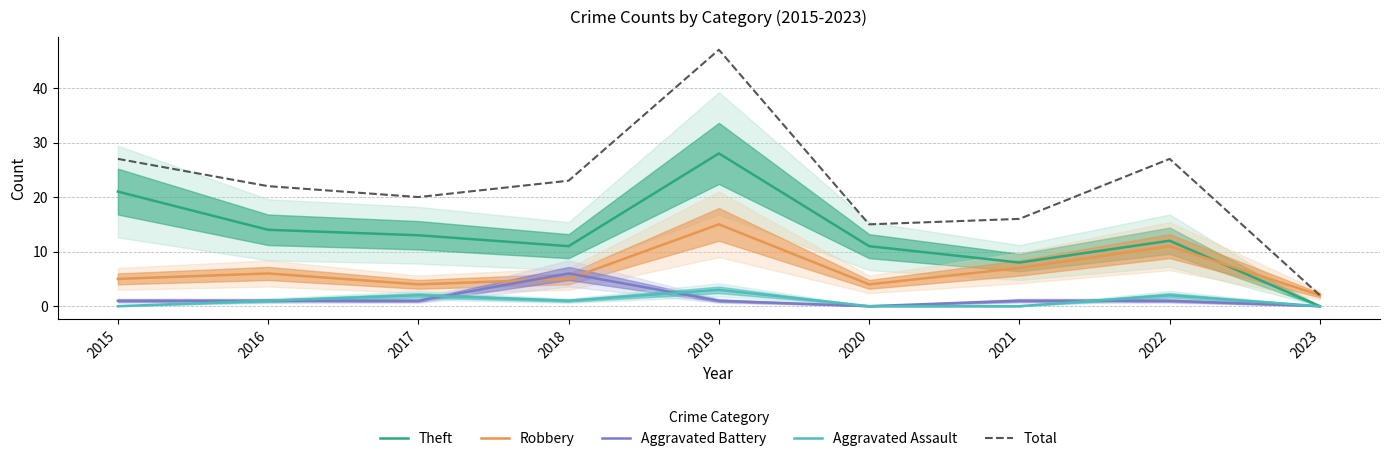

What is the value of the Theft point at the 4th from the left?

11